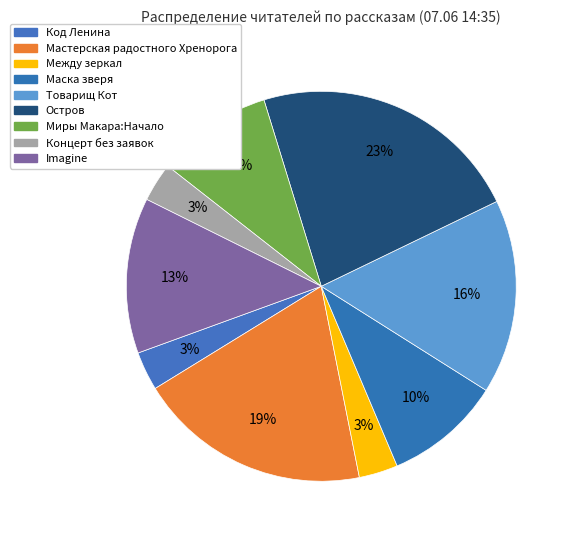

How many segments does this pie chart have?

9